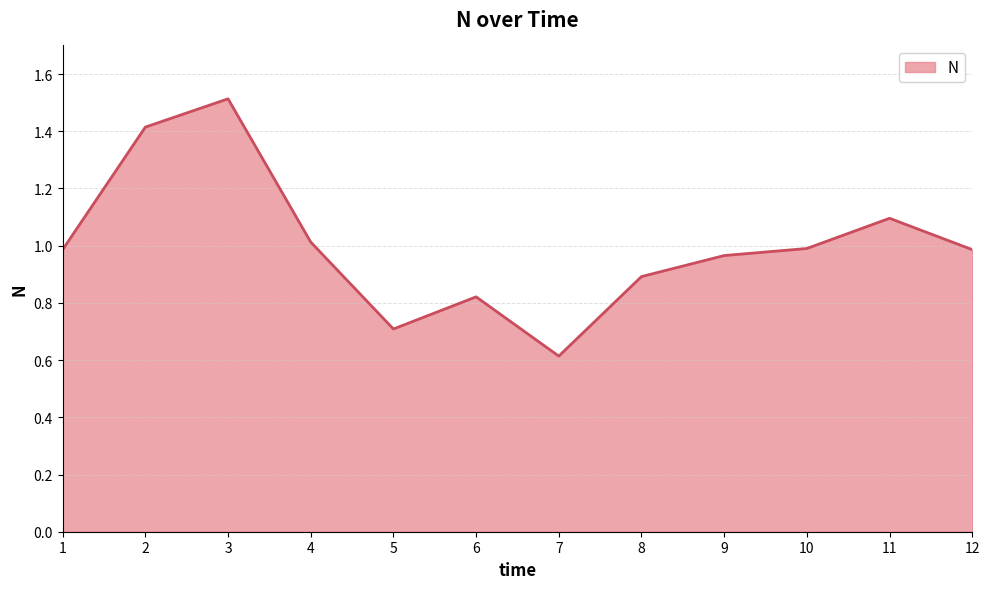

What is the difference between the values at 7 and 8?

0.3